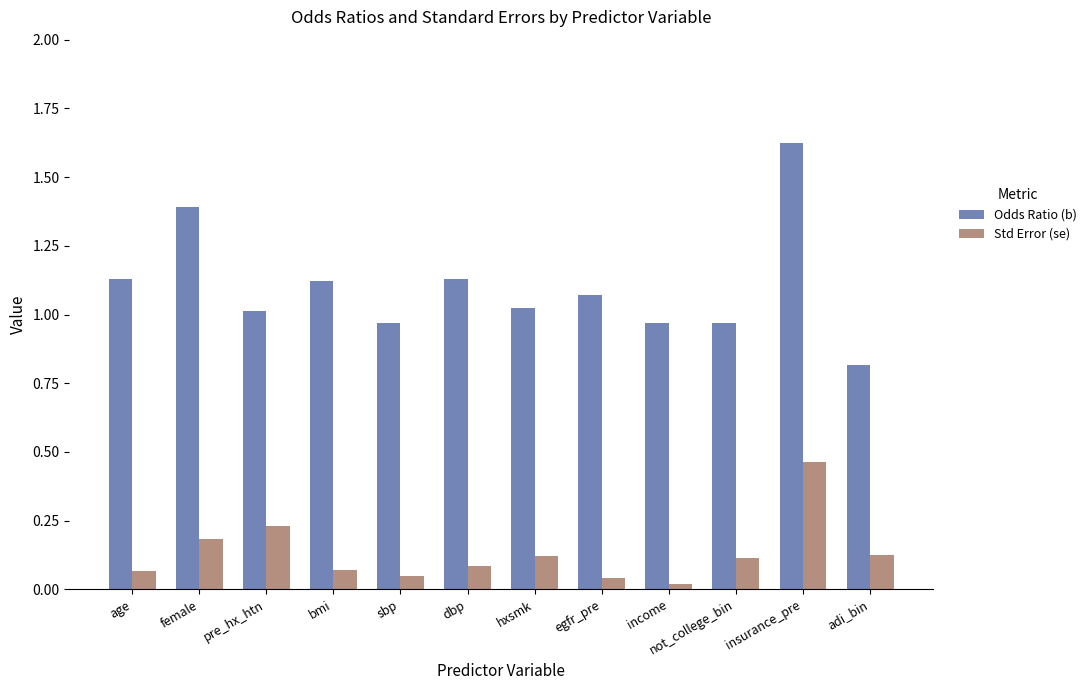

Rank the series at pre_hx_htn from highest to lowest value.

Odds Ratio (b), Std Error (se)